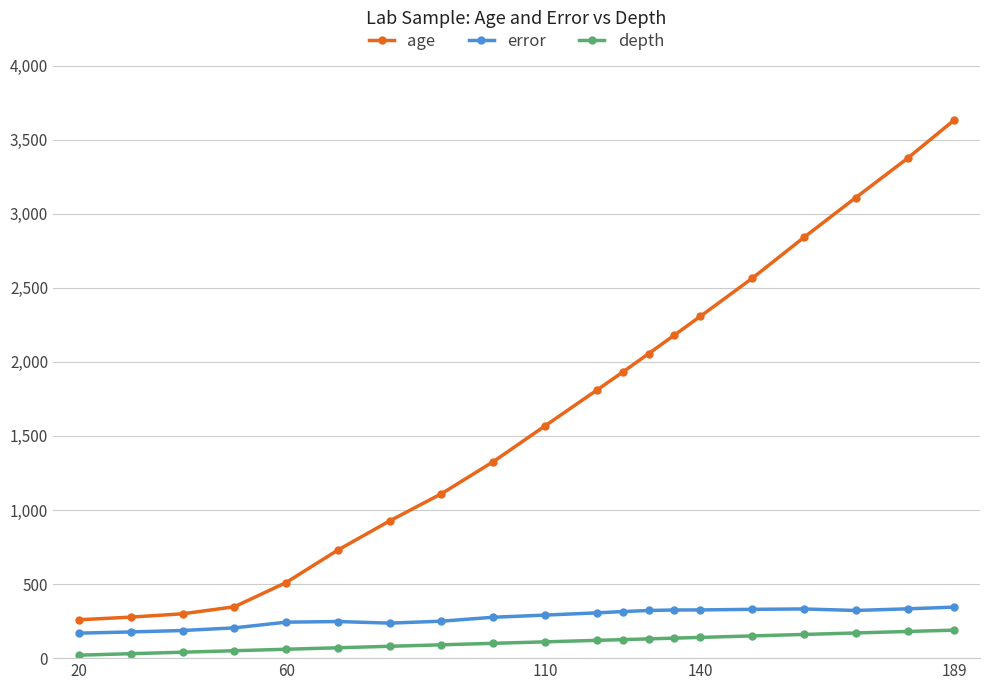

What is the average value of the age series?

1658.0